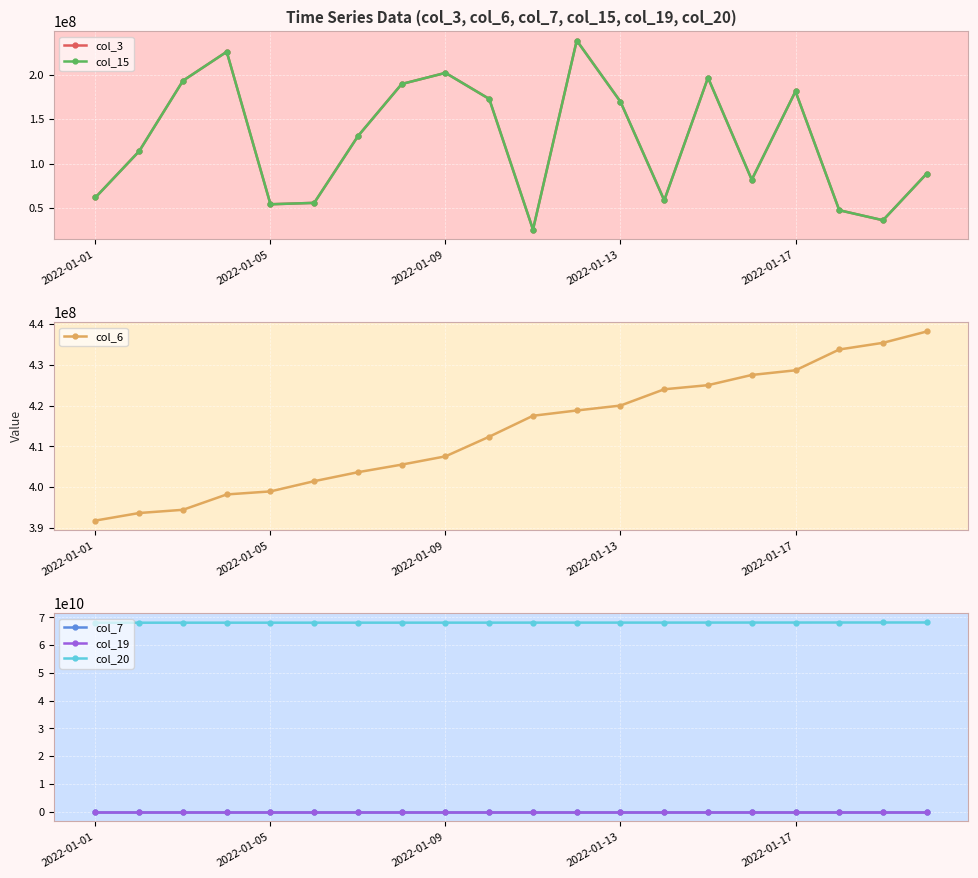

True or false: col_15 and col_3 cross at least once.

False